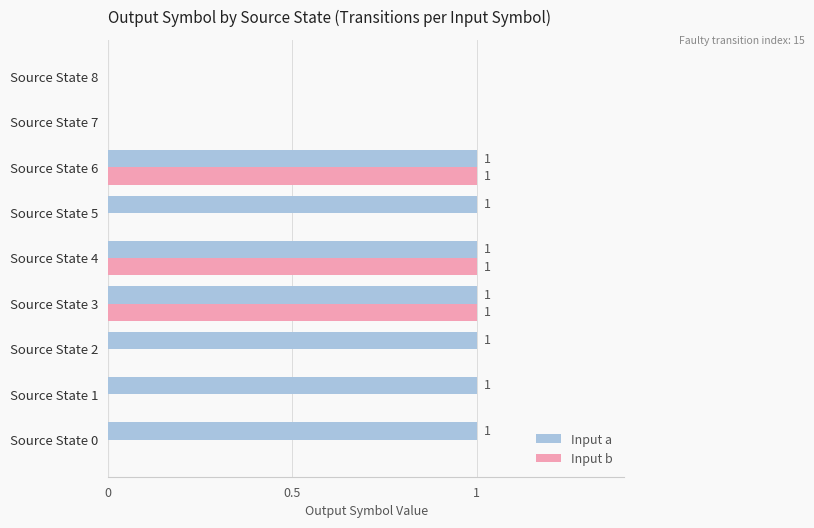

What is the sum of all Input b values?

3